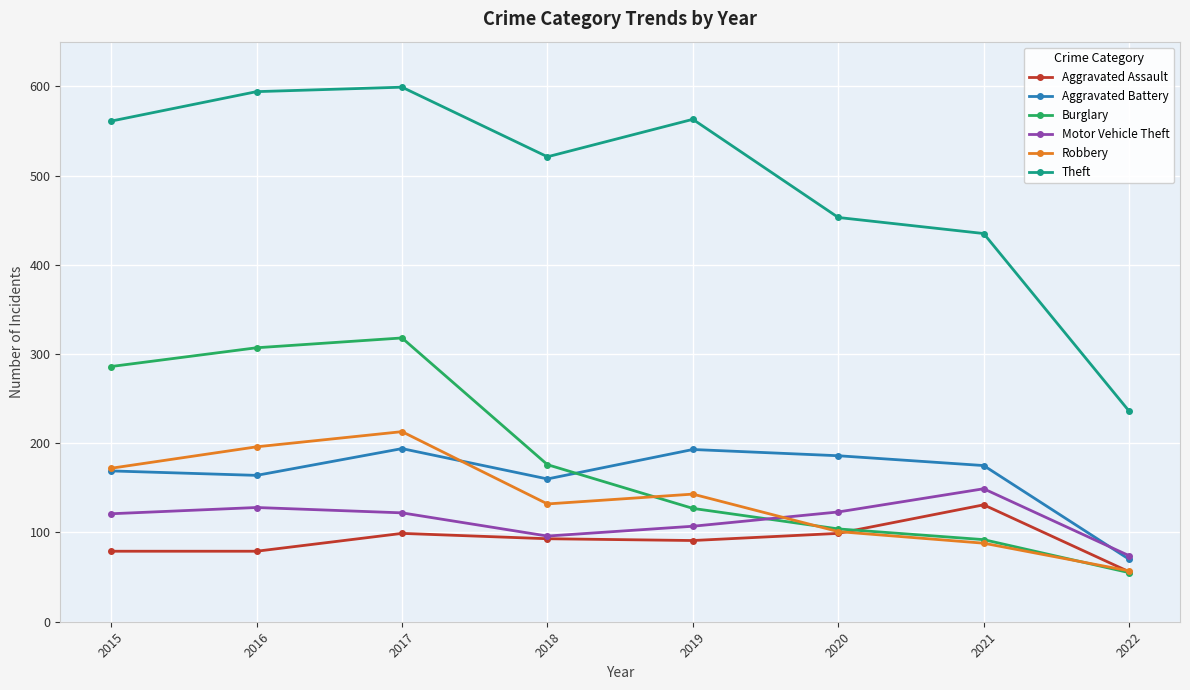

True or false: Aggravated Battery and Theft cross at least once.

False